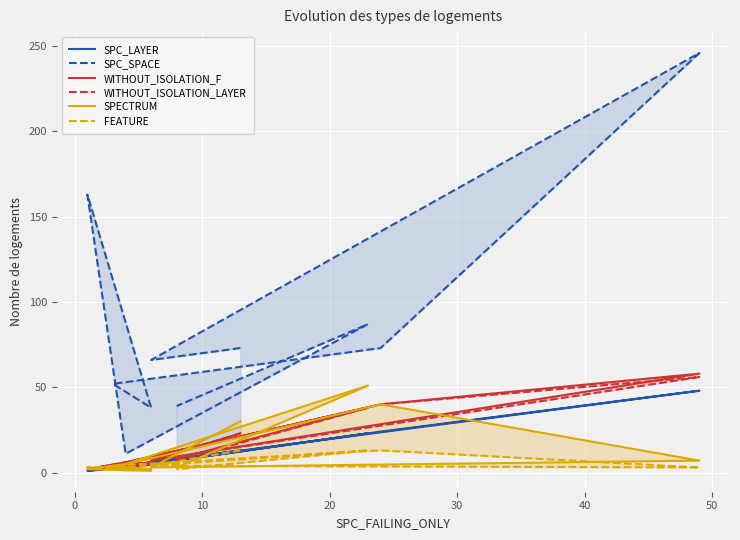

What is the label of the 7th point from the left?

50